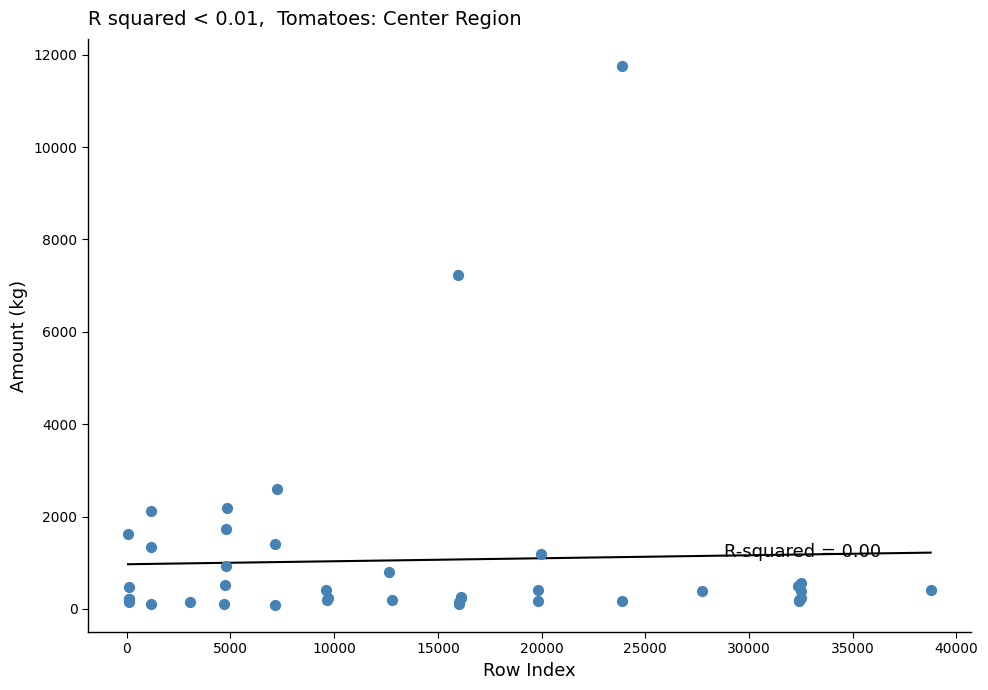

What Y value in the scatter plot is closest to 5922?

7224.0